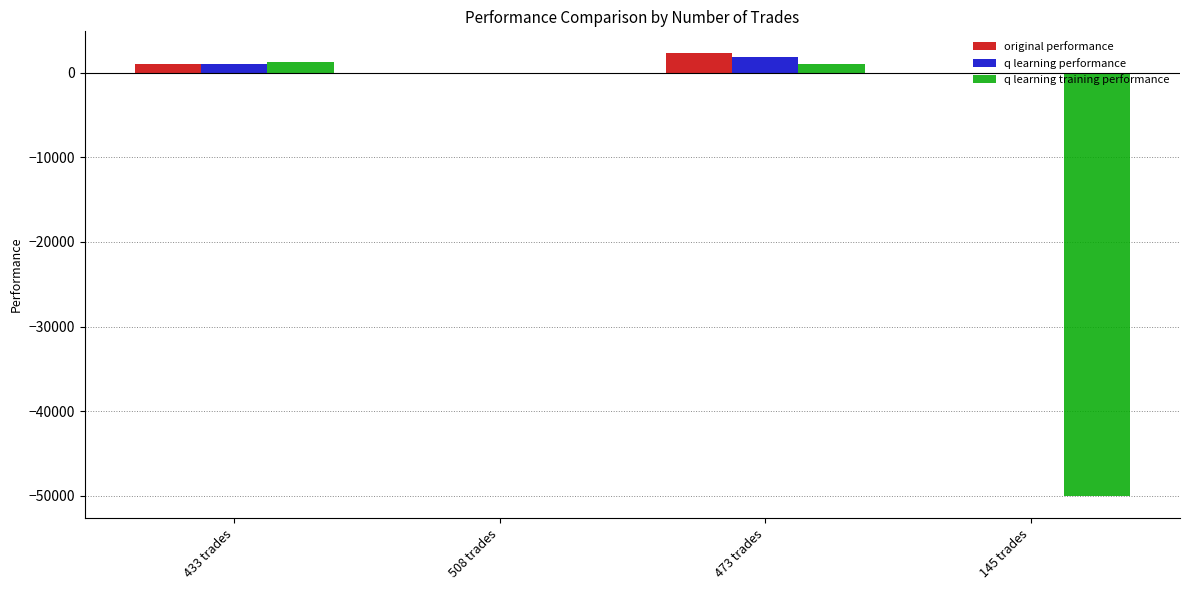

At which label is original performance closest to 1033?

433 trades